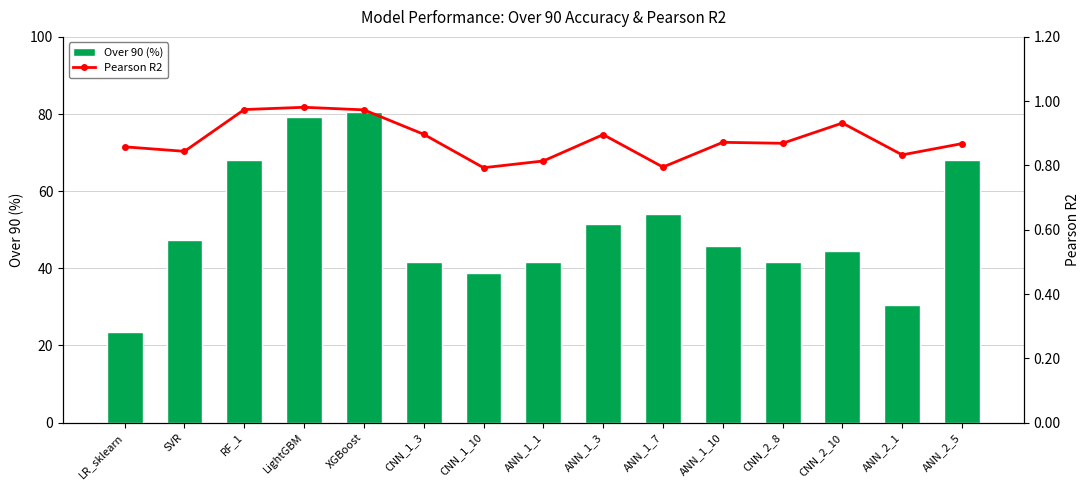

Reading left to right, extract all data points from this chart.

Over 90 (%): LR_sklearn=23.6	SVR=47.2	RF_1=68.1	LightGBM=79.2	XGBoost=80.6	CNN_1_3=41.7	CNN_1_10=38.9	ANN_1_1=41.7	ANN_1_3=51.4	ANN_1_7=54.2	ANN_1_10=45.8	CNN_2_8=41.7	CNN_2_10=44.4	ANN_2_1=30.6	ANN_2_5=68.1
Pearson R2: LR_sklearn=0.9	SVR=0.8	RF_1=1.0	LightGBM=1.0	XGBoost=1.0	CNN_1_3=0.9	CNN_1_10=0.8	ANN_1_1=0.8	ANN_1_3=0.9	ANN_1_7=0.8	ANN_1_10=0.9	CNN_2_8=0.9	CNN_2_10=0.9	ANN_2_1=0.8	ANN_2_5=0.9